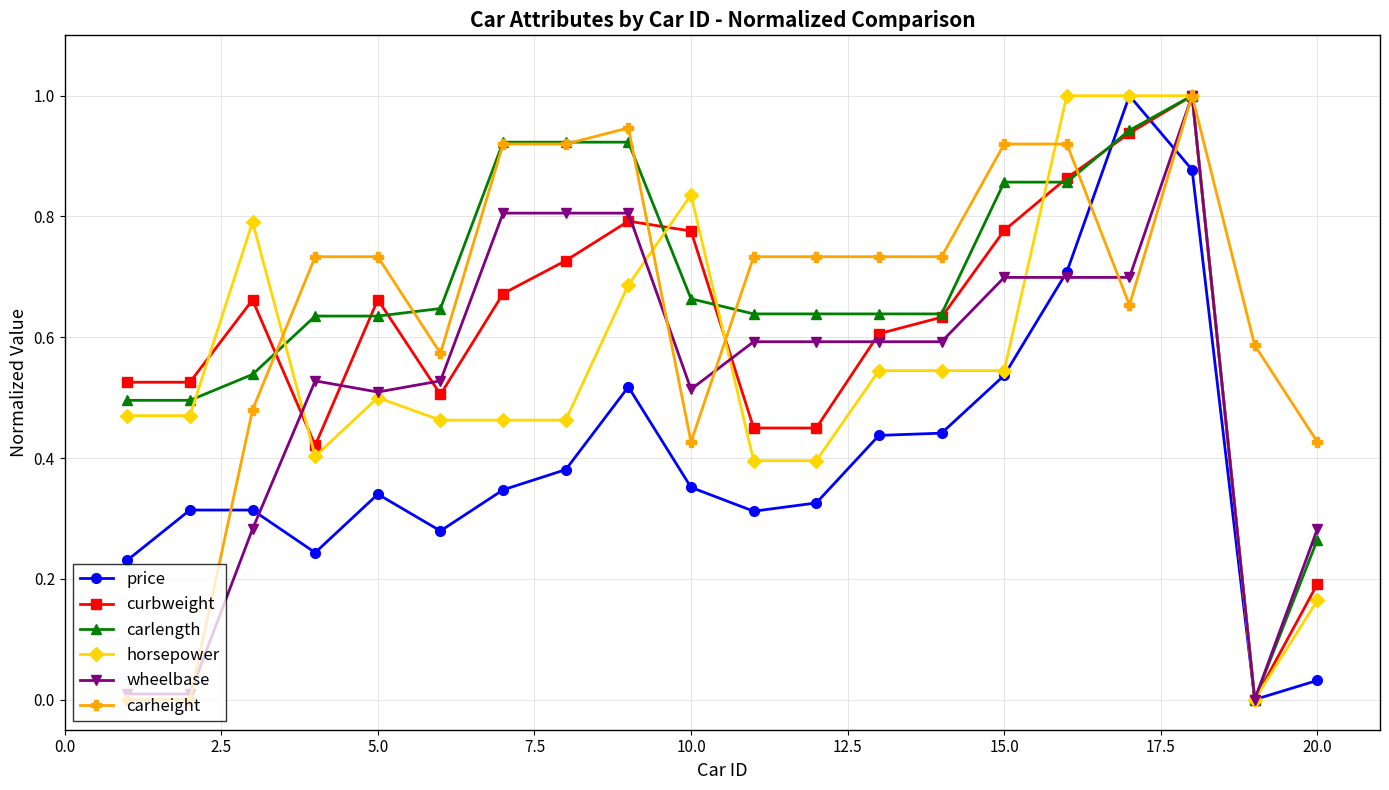

How many values in wheelbase are above zero?

19